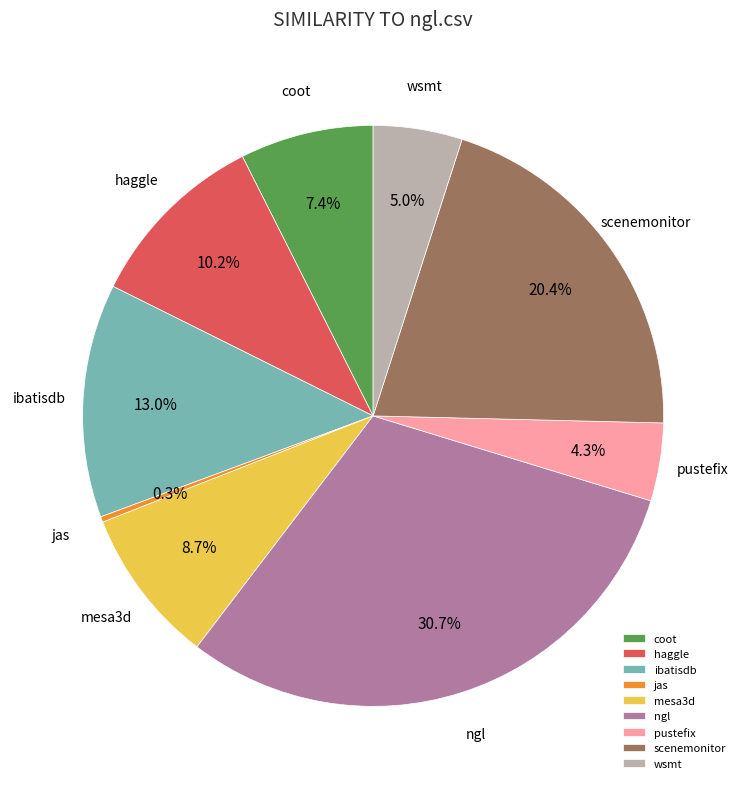

Is there a majority slice in this chart?

No